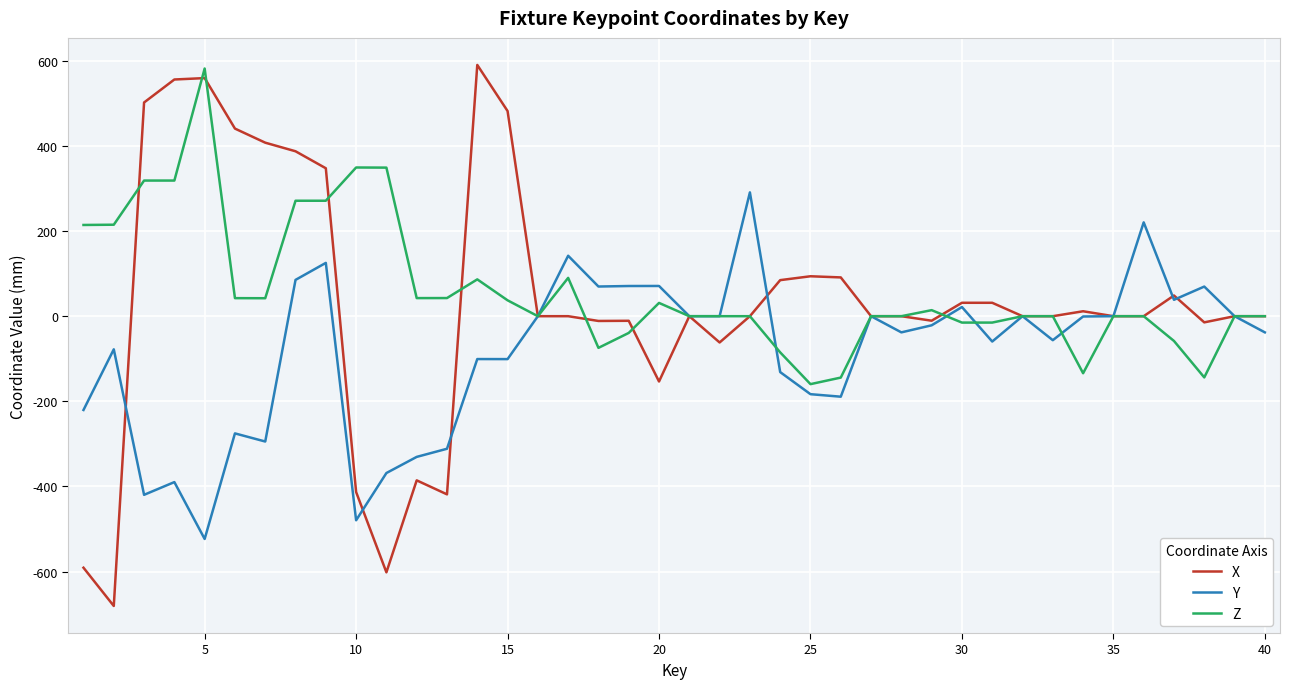

Which series has the largest range (max minus min)?

X